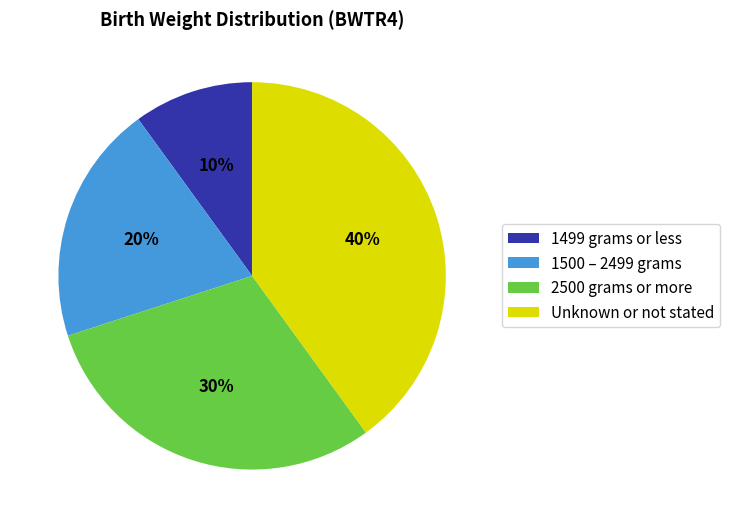

To the nearest percent, what is the combined percentage of 1500 – 2499 grams and Unknown or not stated?

60%